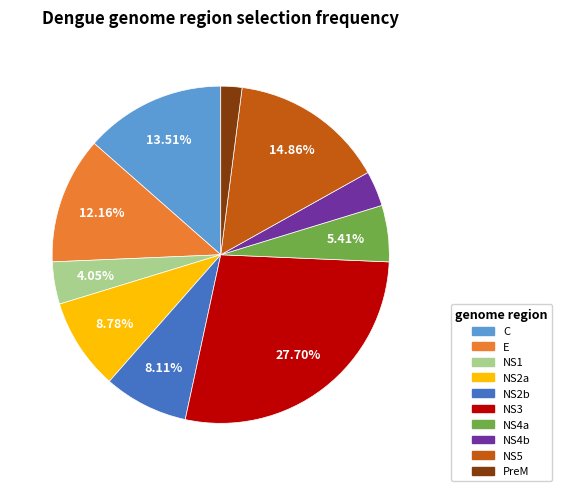

Approximately how many times larger is the value at NS4a compared to PreM?

2.7